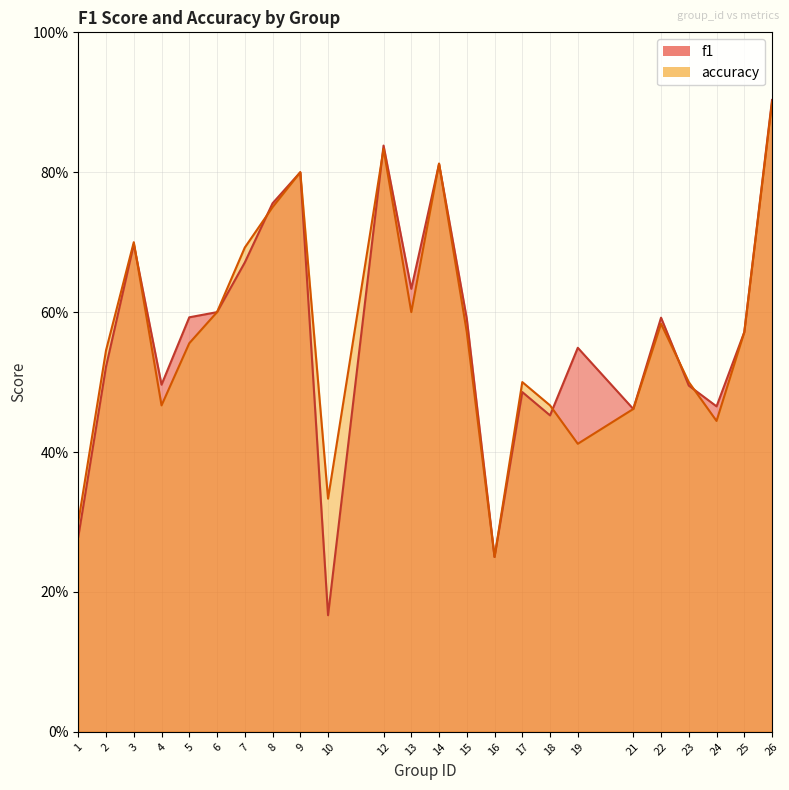

True or false: accuracy has more than 1 interior local peaks.

True